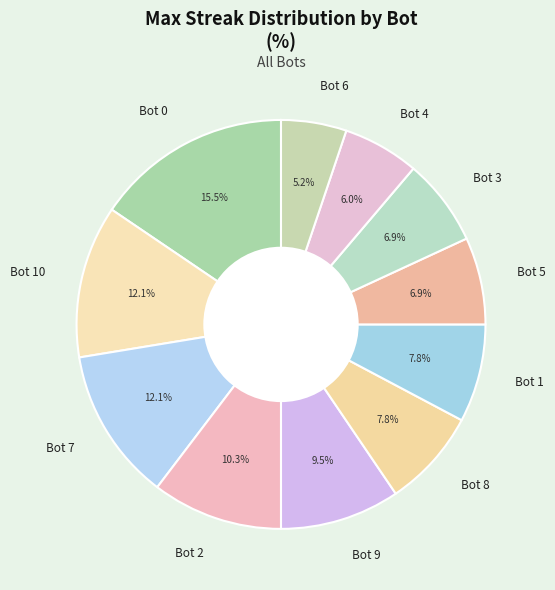

What percentage do Bot 6 and Bot 9 together represent?

14.7%